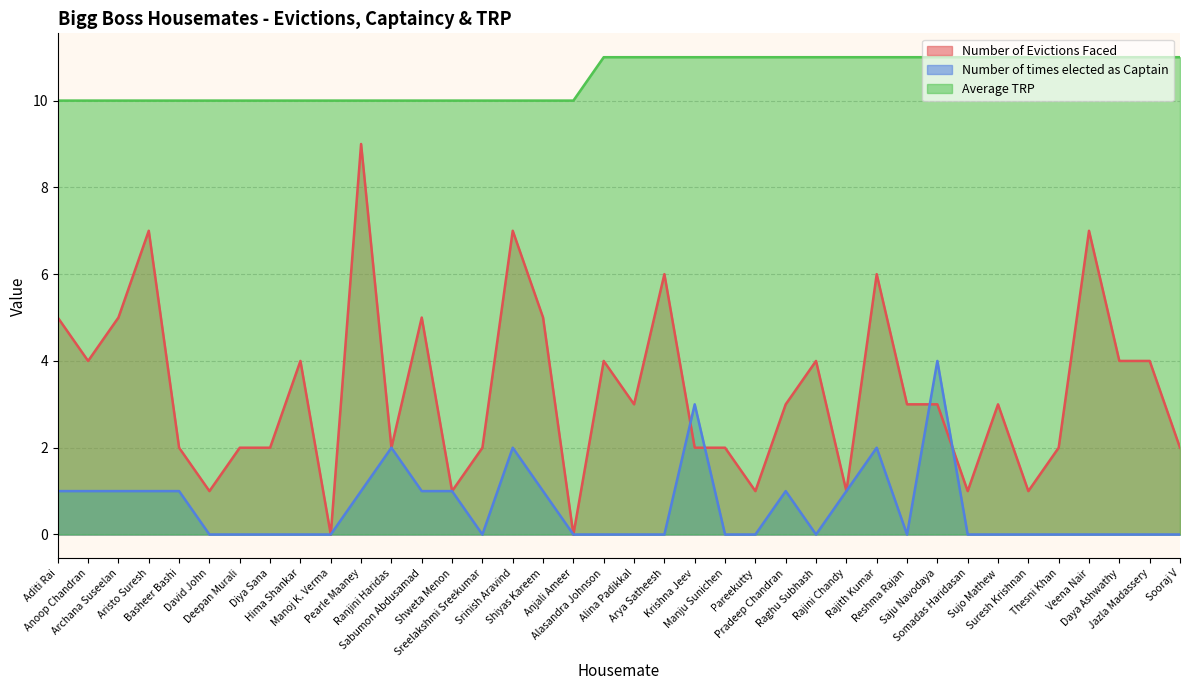

At which category does the chart reach its peak across all series?

Alasandra Johnson